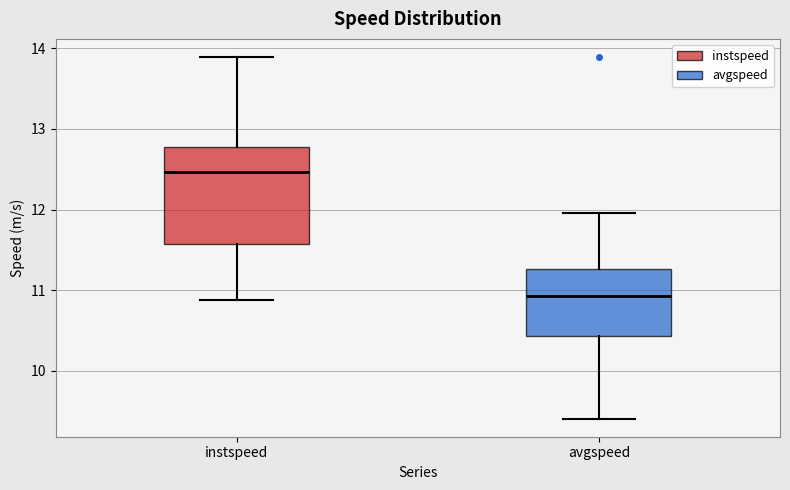

Which box is the tallest, from its lower edge to its upper edge?

instspeed